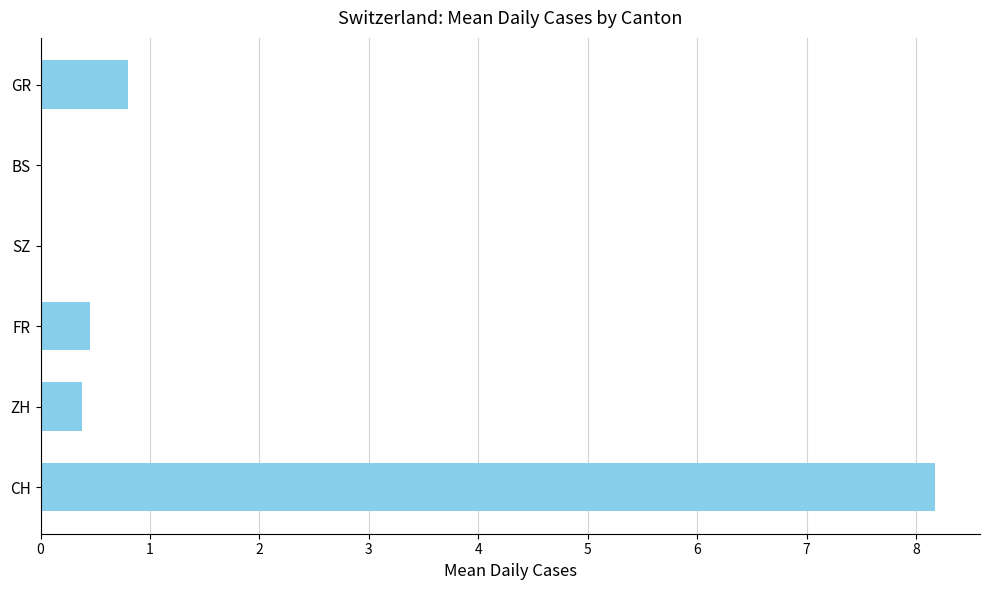

Between BS and CH, which is larger?

CH